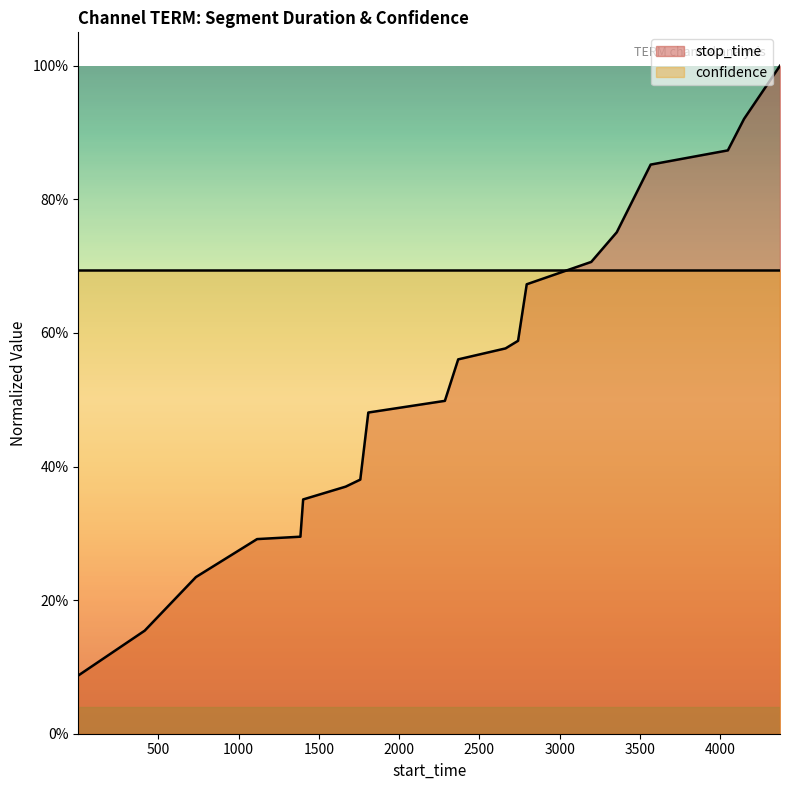

What is the difference between the values at 1 and 1758?

0.3